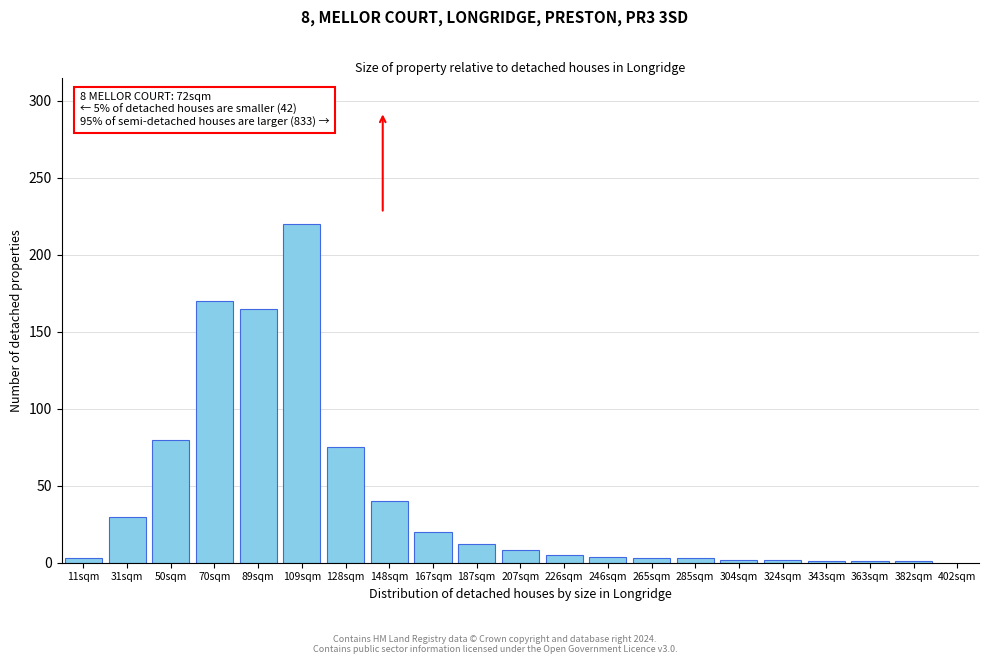

What is the maximum value shown in the chart?

220